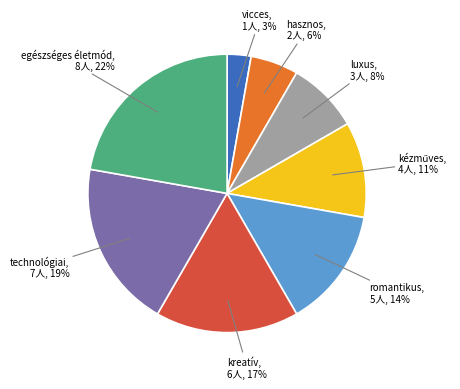

Is there any slice that represents more than half of the pie?

No